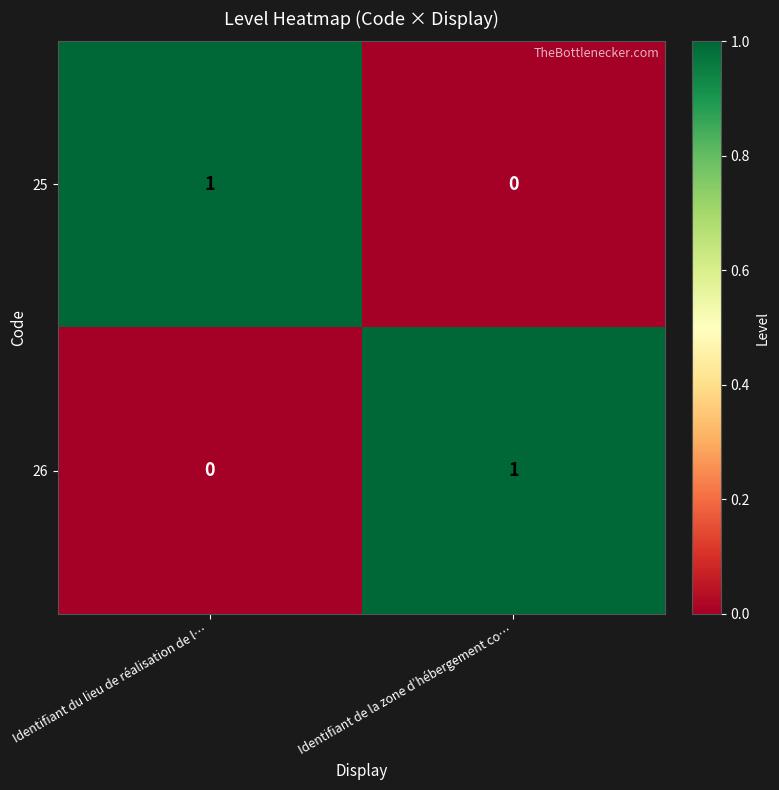

List the labels in order of 25 value, smallest first.

Identifiant de la zone d’hébergement co…, Identifiant du lieu de réalisation de l…